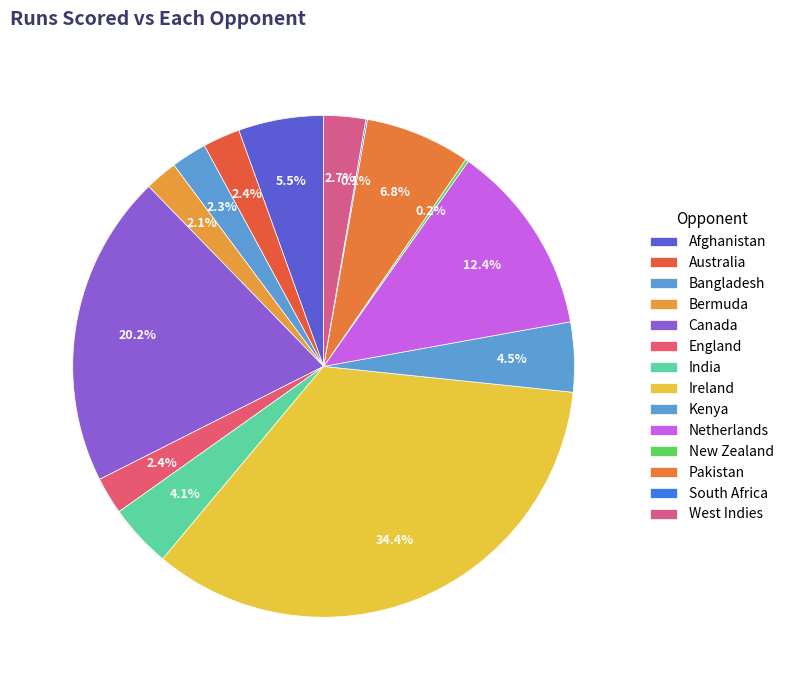

Which slice is the smallest?

South Africa